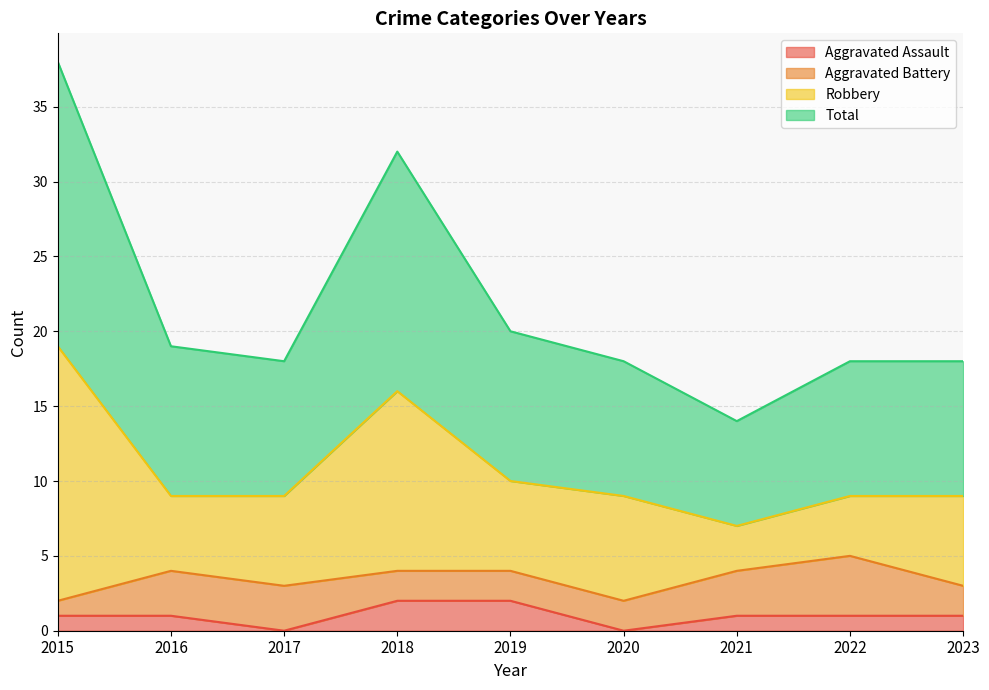

Where is the first local minimum for Total?

2017